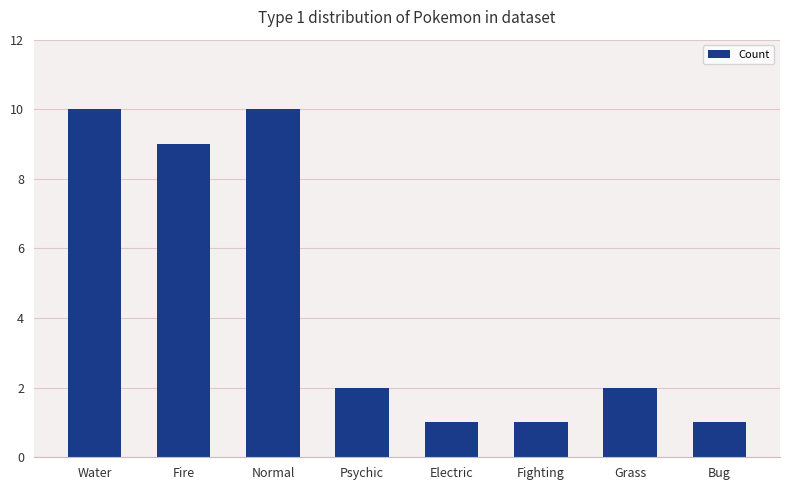

What is the value of the 4th bar from the left?

2